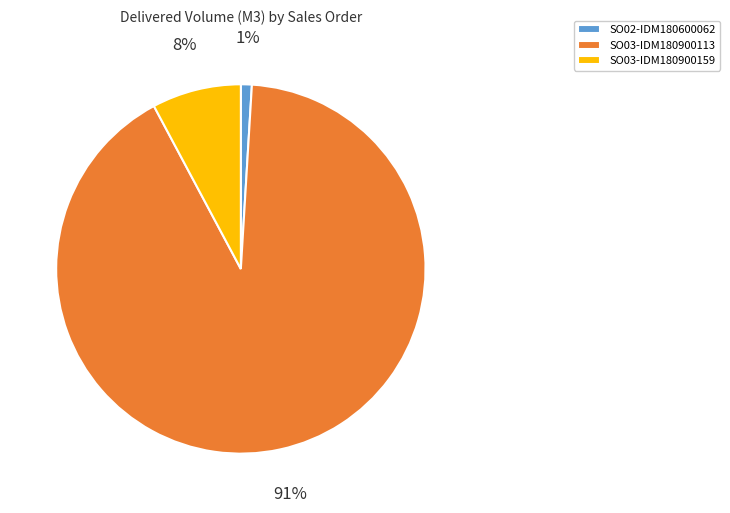

What is the largest slice in the pie chart?

SO03-IDM180900113